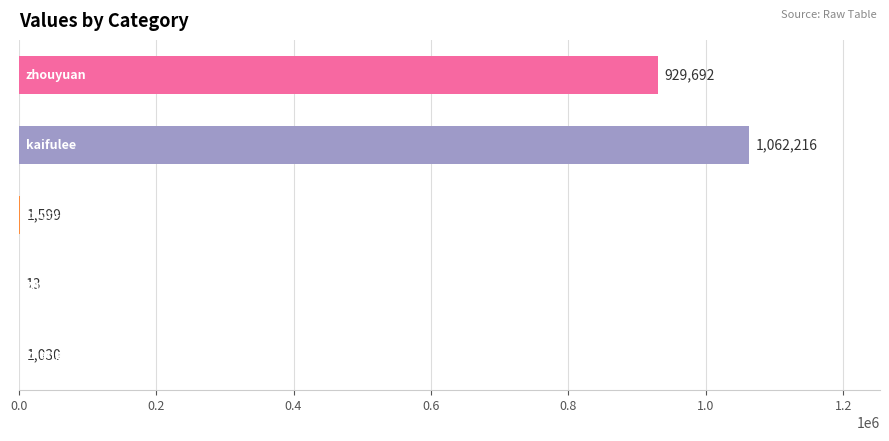

What is the greatest value displayed?

1062216